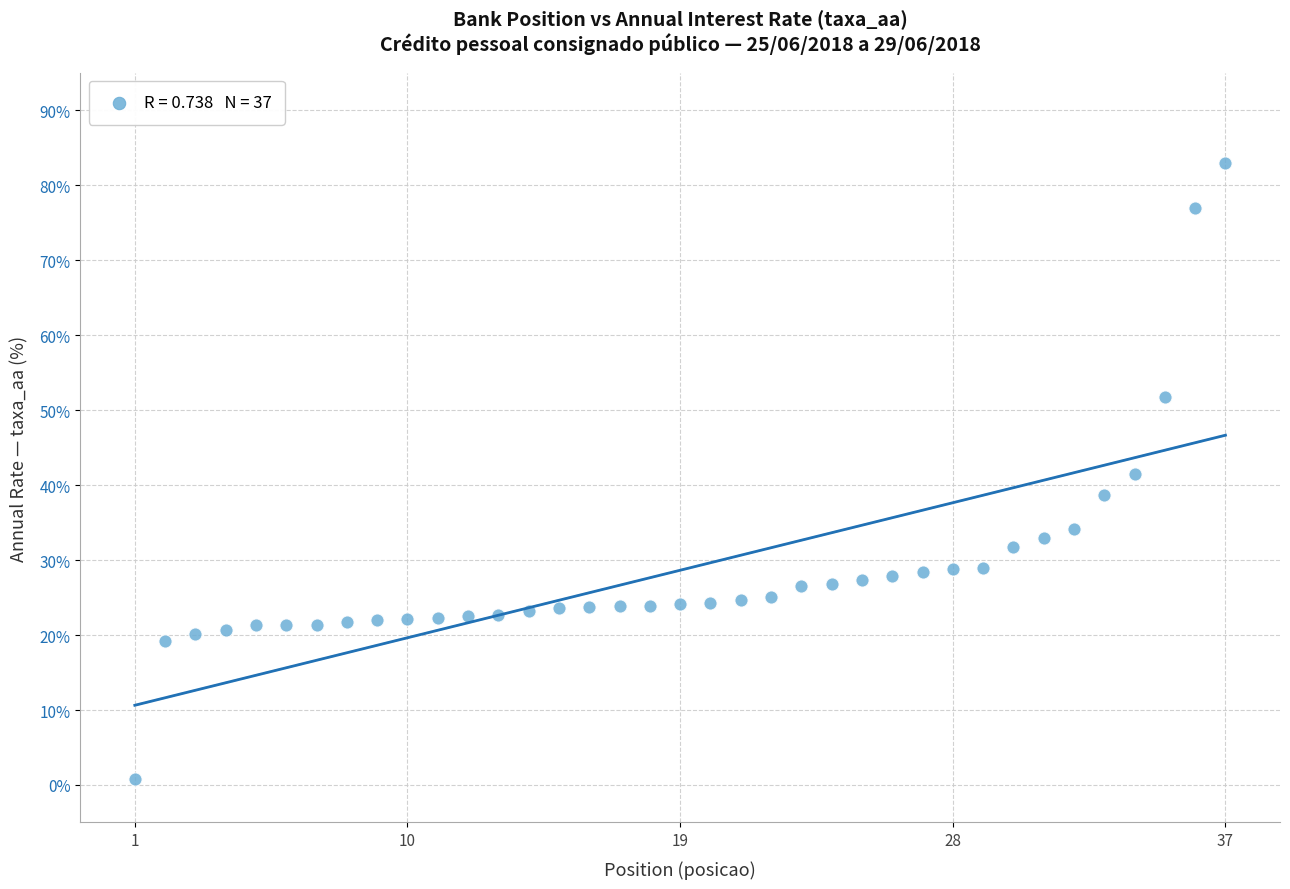

What is the range of X values (max minus min)?

36.0